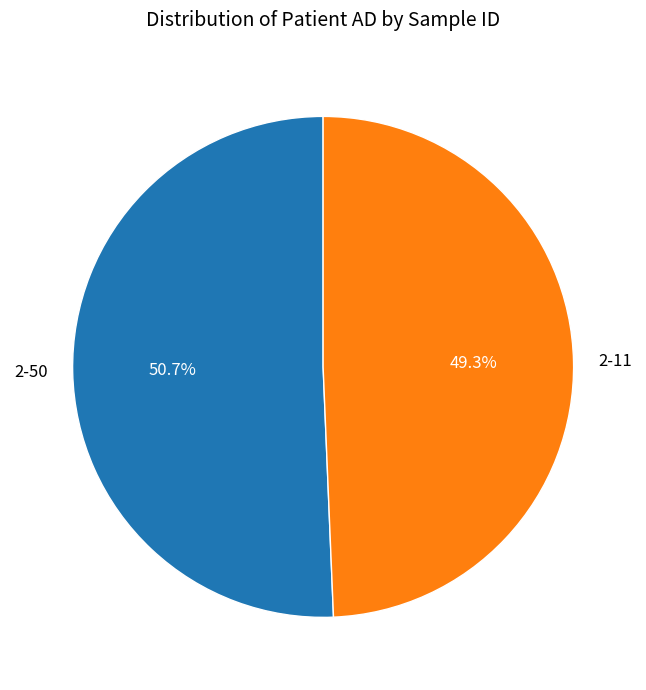

Combined, do 2-11 and 2-50 account for over 50%?

Yes